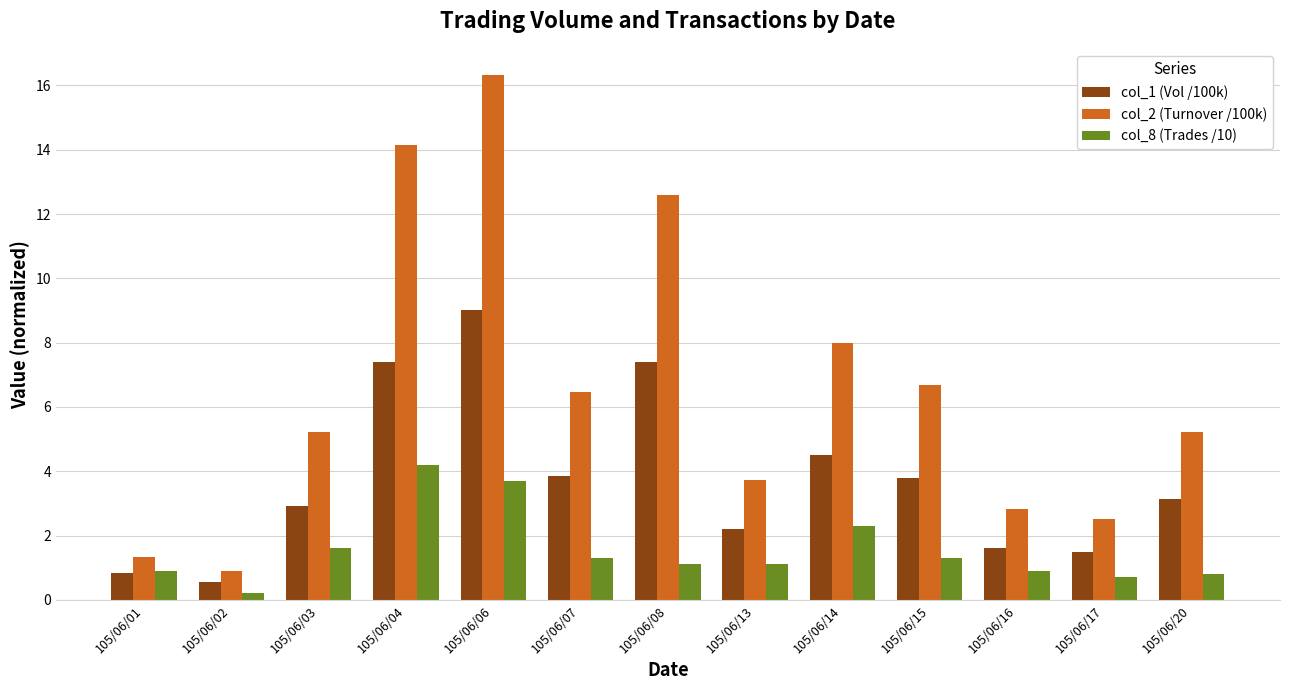

Does the chart contain any negative values?

No